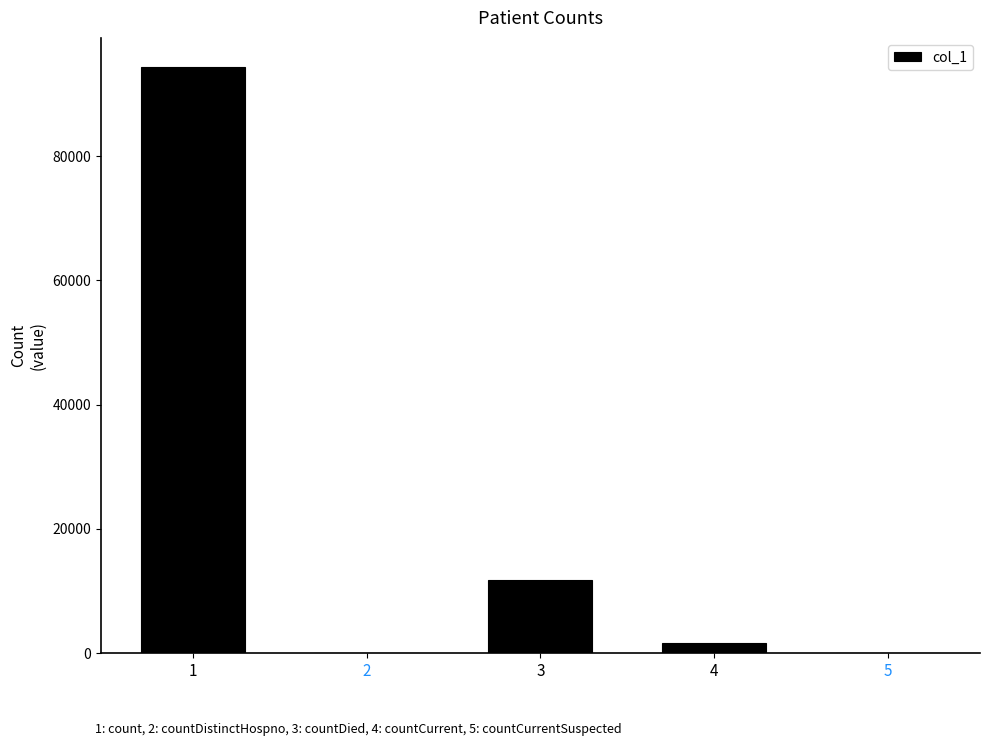

Are the bars grouped side by side (vs. stacked)?

No